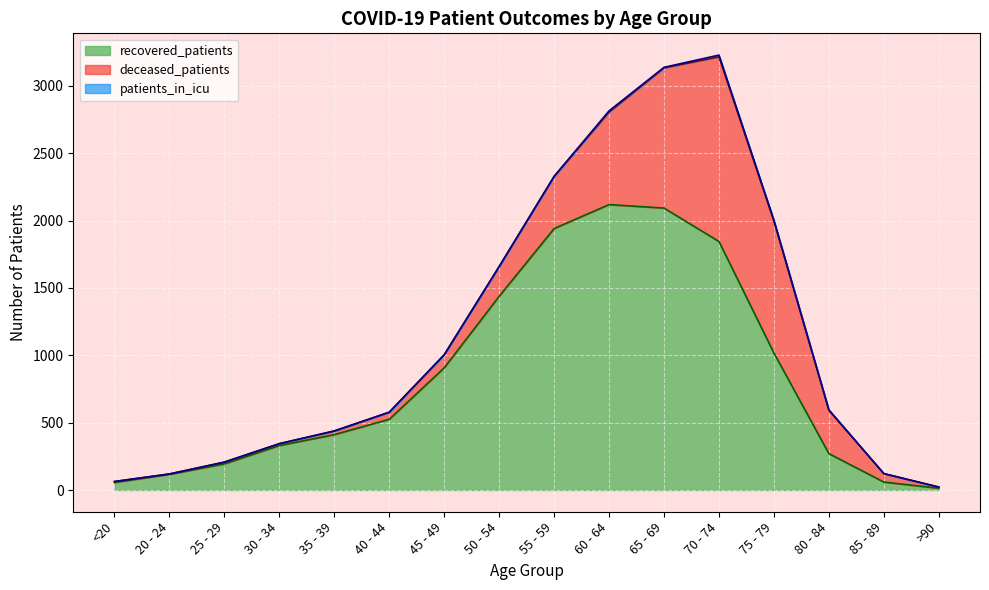

Where is the first local minimum for patients_in_icu?

65 - 69